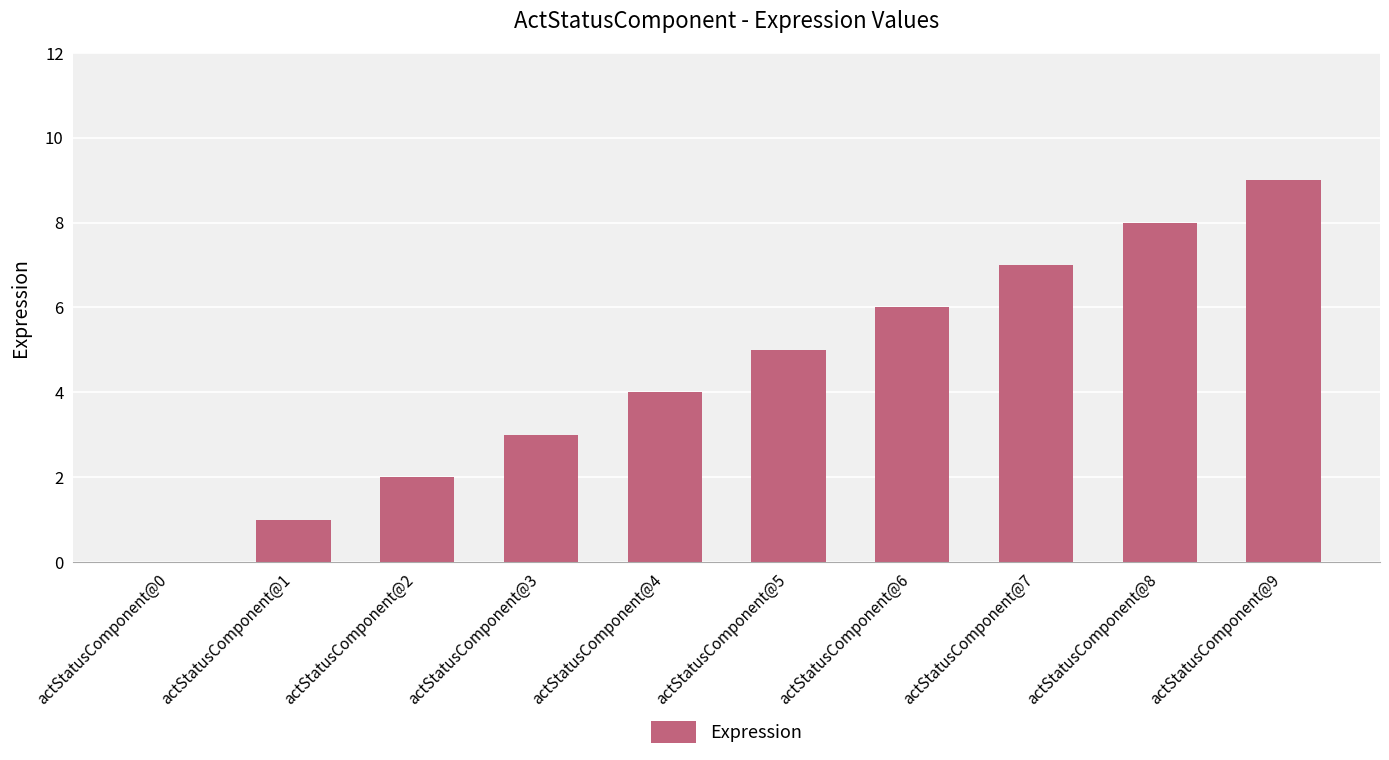

Which label corresponds to the largest value in the chart?

actStatusComponent@9